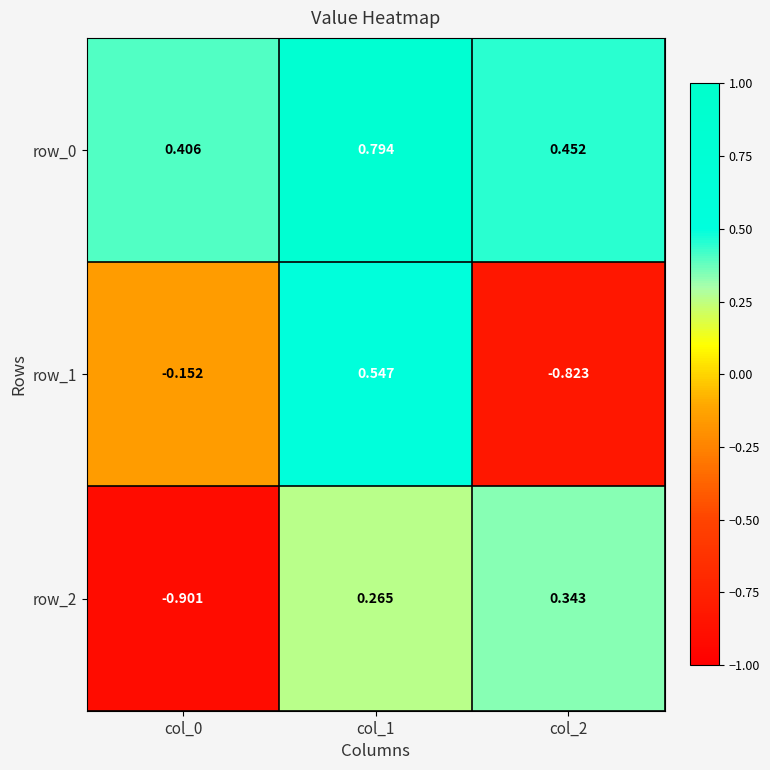

At which category does the chart reach its peak across all series?

col_1